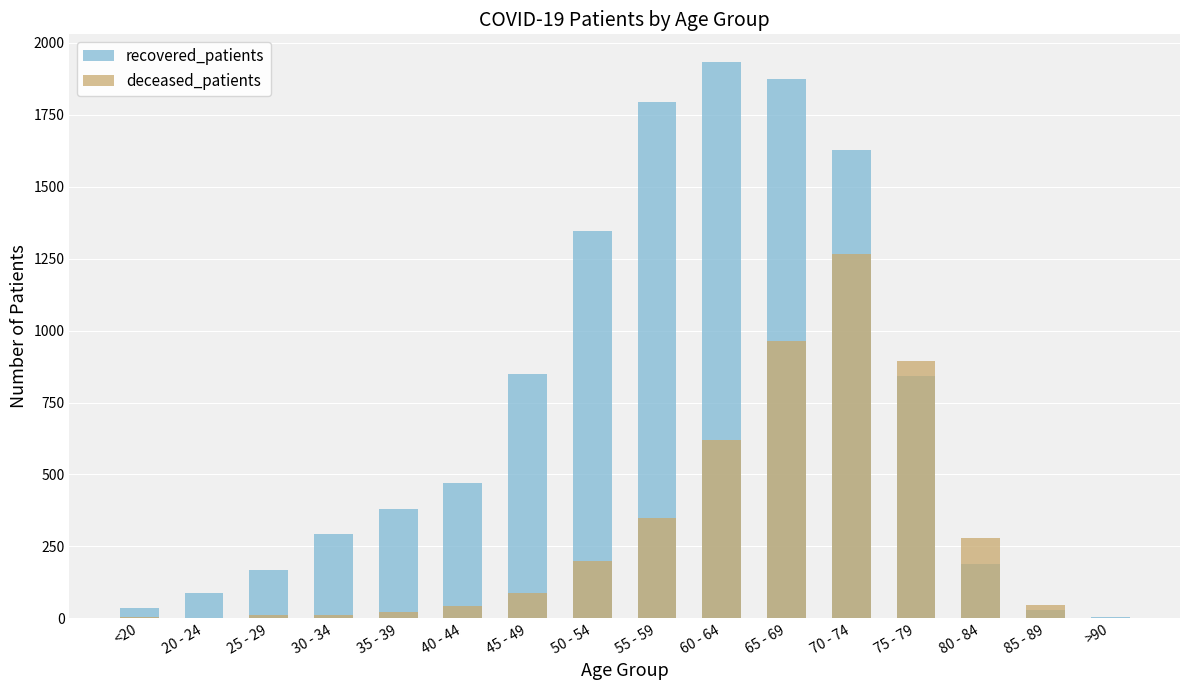

At which category is the sum across all series the highest?

70 - 74